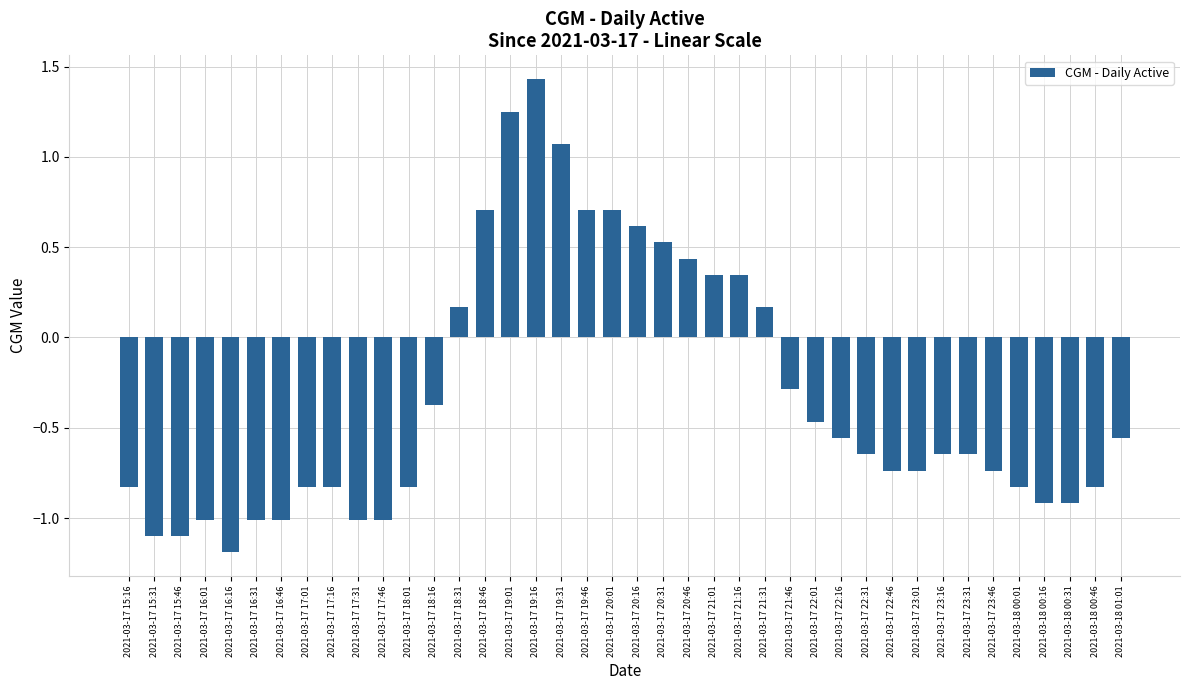

The value at 2021-03-17 20:01 is 1.2. True or false?

False